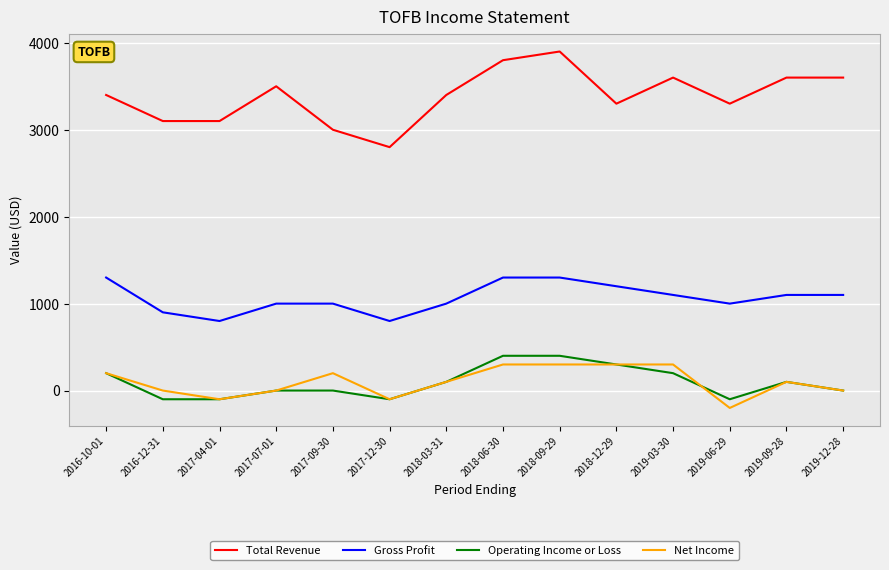

The value of Gross Profit at 2018-06-30 is 1300. True or false?

True